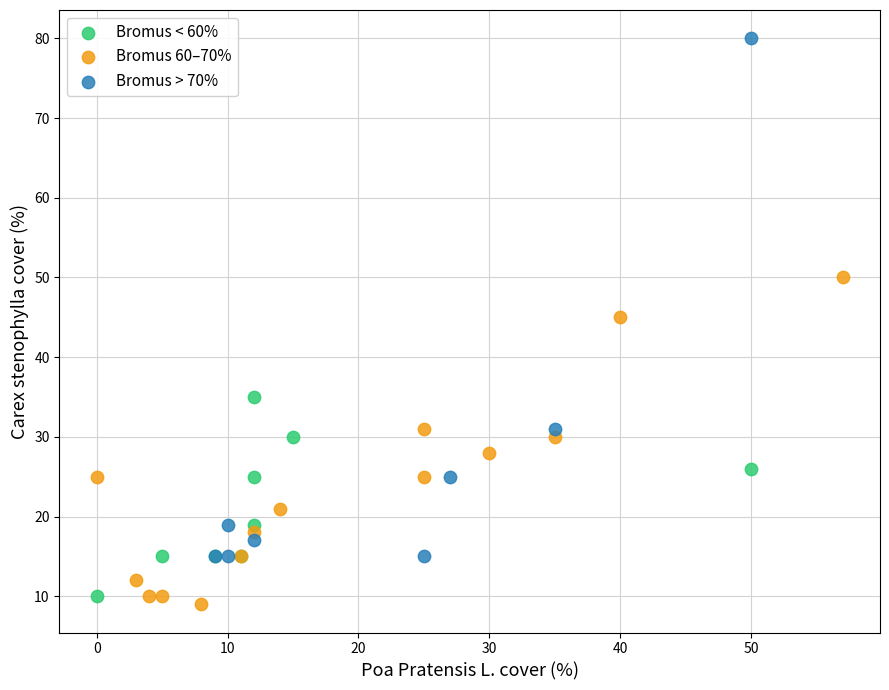

Which series has the largest Y range (max minus min)?

Bromus > 70%